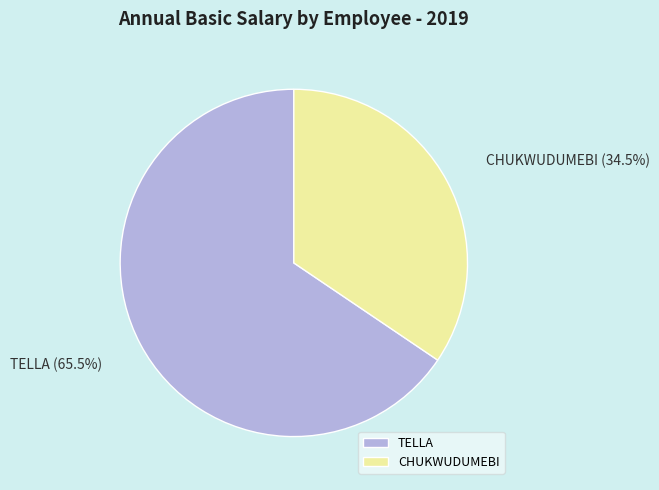

How many segments does this pie chart have?

2